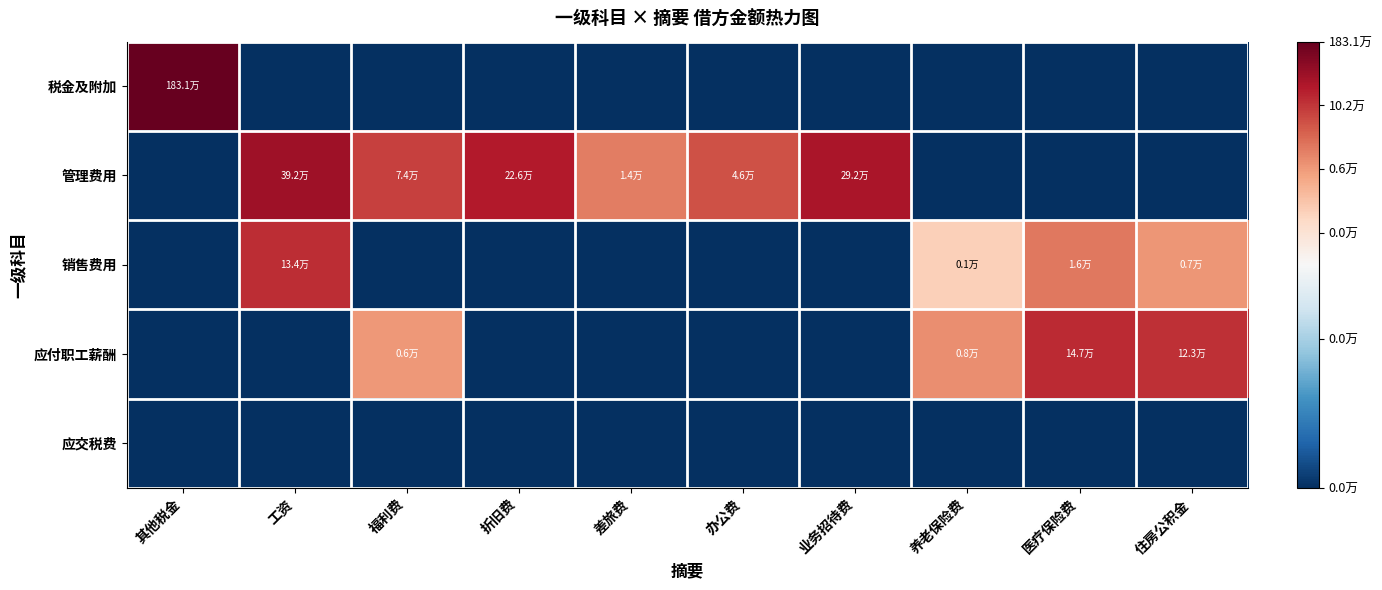

Reading left to right, transcribe all the data shown in this chart.

税金及附加: 其他税金=14.4	工资=0.0	福利费=0.0	折旧费=0.0	差旅费=0.0	办公费=0.0	业务招待费=0.0	养老保险费=0.0	医疗保险费=0.0	住房公积金=0.0
管理费用: 其他税金=0.0	工资=12.9	福利费=11.2	折旧费=12.3	差旅费=9.5	办公费=10.7	业务招待费=12.6	养老保险费=0.0	医疗保险费=0.0	住房公积金=0.0
销售费用: 其他税金=0.0	工资=11.8	福利费=0.0	折旧费=0.0	差旅费=0.0	办公费=0.0	业务招待费=0.0	养老保险费=6.7	医疗保险费=9.6	住房公积金=8.8
应付职工薪酬: 其他税金=0.0	工资=0.0	福利费=8.7	折旧费=0.0	差旅费=0.0	办公费=0.0	业务招待费=0.0	养老保险费=9.0	医疗保险费=11.9	住房公积金=11.7
应交税费: 其他税金=0.0	工资=0.0	福利费=0.0	折旧费=0.0	差旅费=0.0	办公费=0.0	业务招待费=0.0	养老保险费=0.0	医疗保险费=0.0	住房公积金=0.0